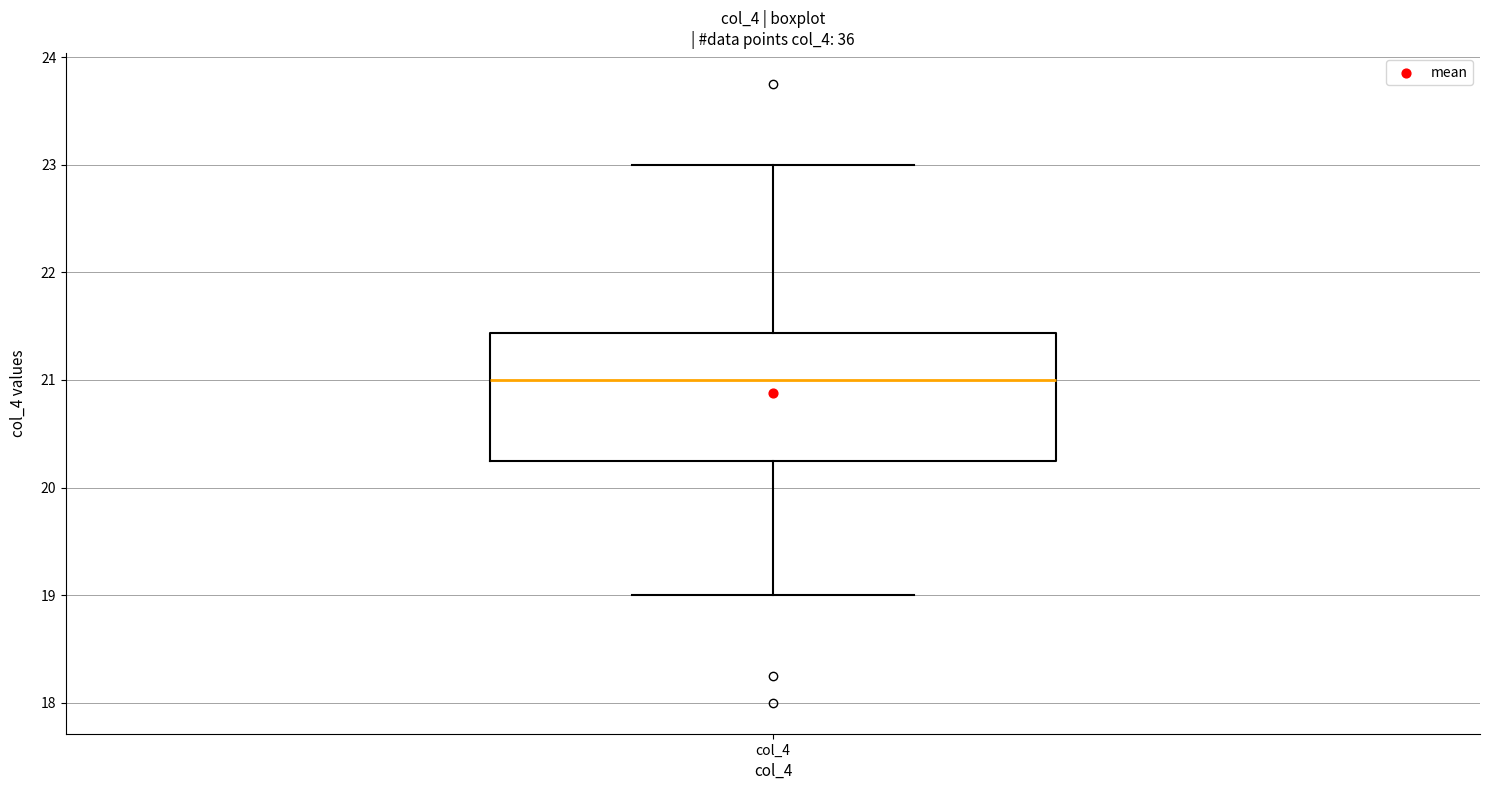

Read this box plot against the y-axis: the position of the median line, the range covered by the box, and the ends of both whiskers. The values are not printed on the chart, so give them approximately, as read against the axis.

median 21.0, box 20.3 to 21.4, whiskers 19.0 to 23.0